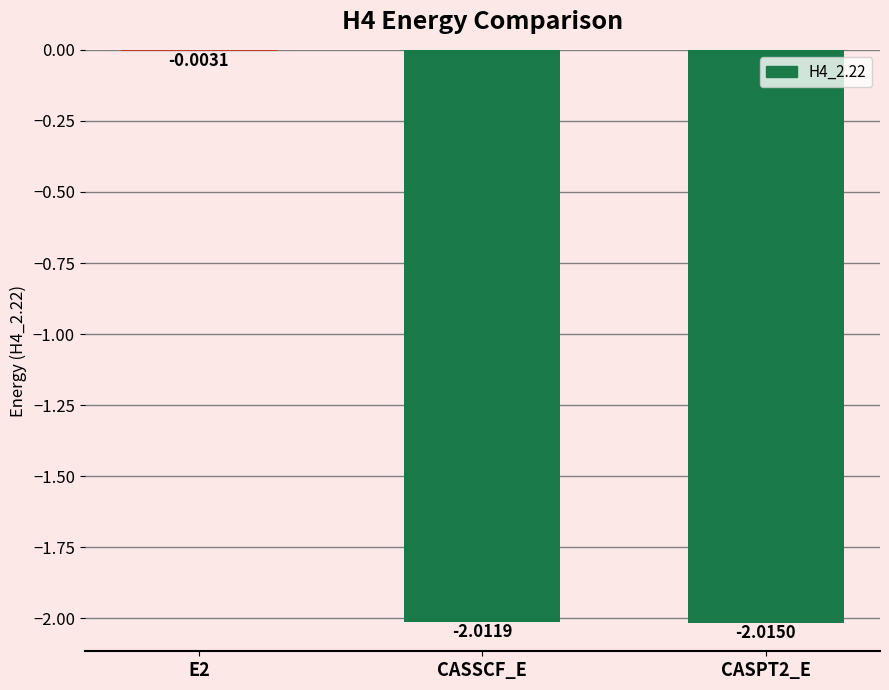

True or false: the data shows -1.0 at CASSCF_E.

False